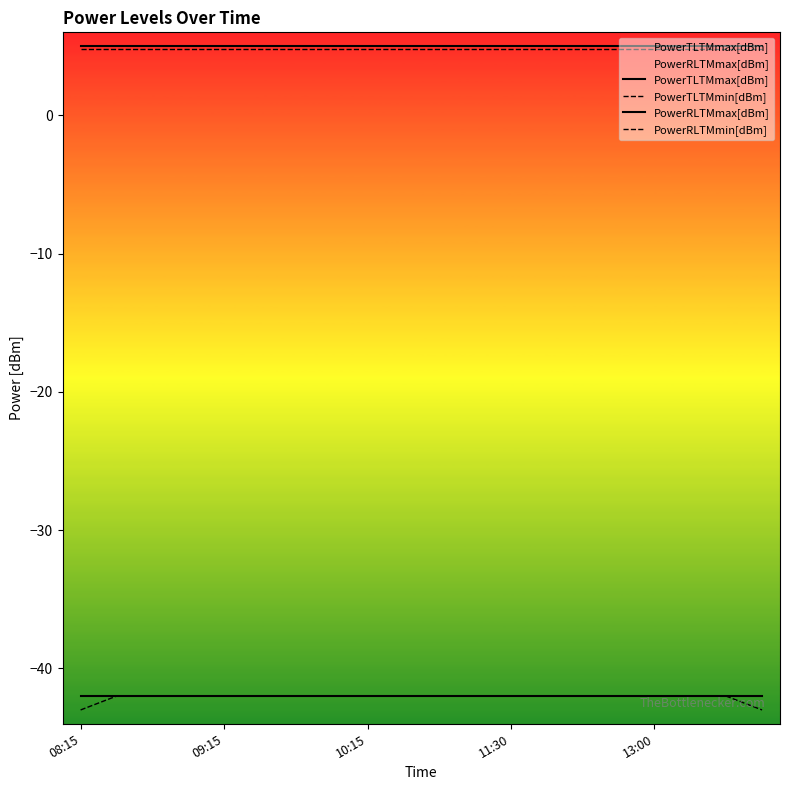

How many series are shown in this chart?

4